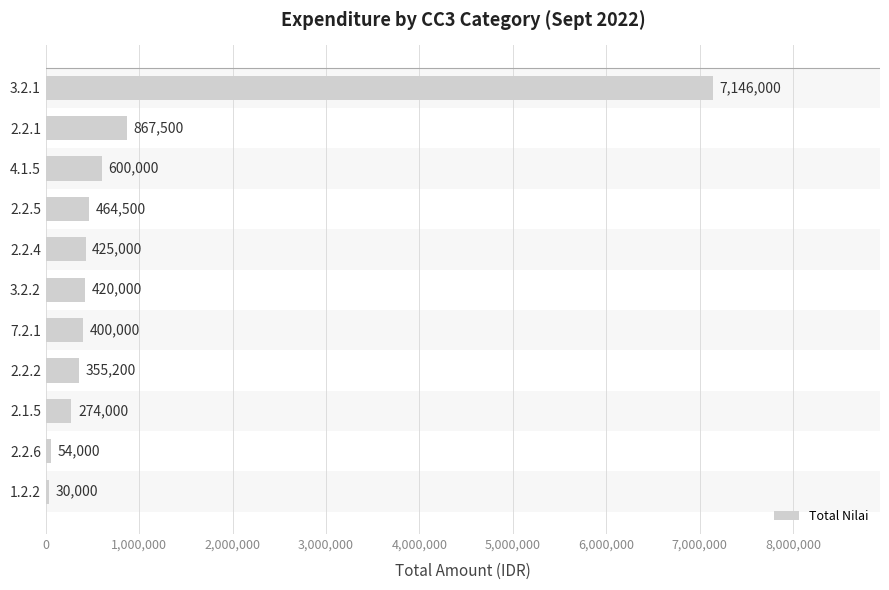

How many distinct data groups are displayed?

1